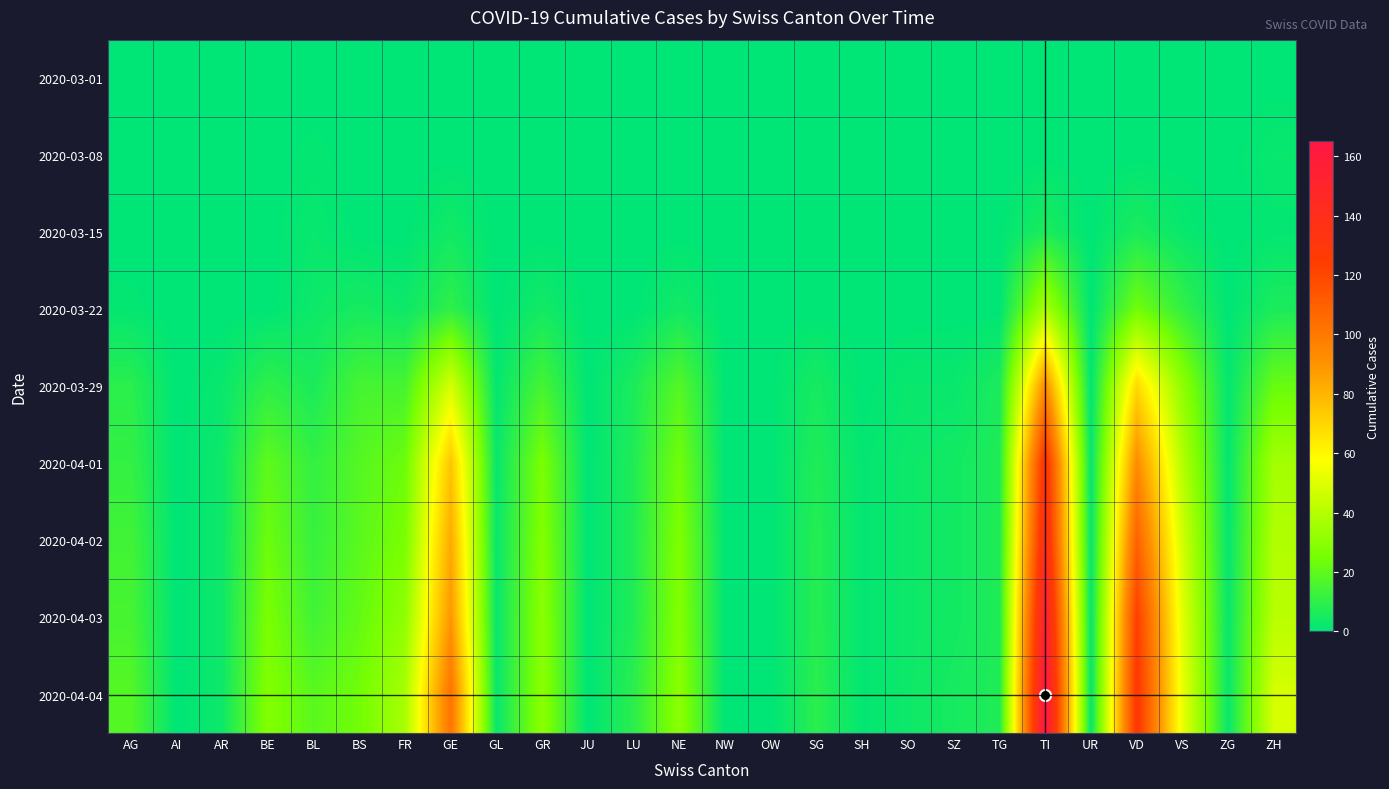

Which has a higher value, NE or GL?

NE